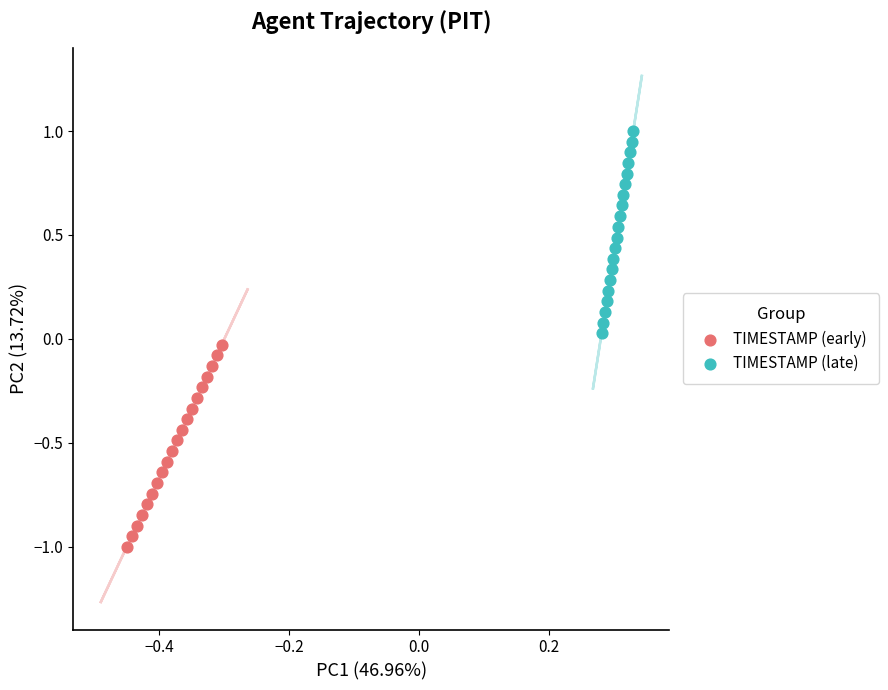

Which series reaches the minimum Y coordinate?

TIMESTAMP (early)